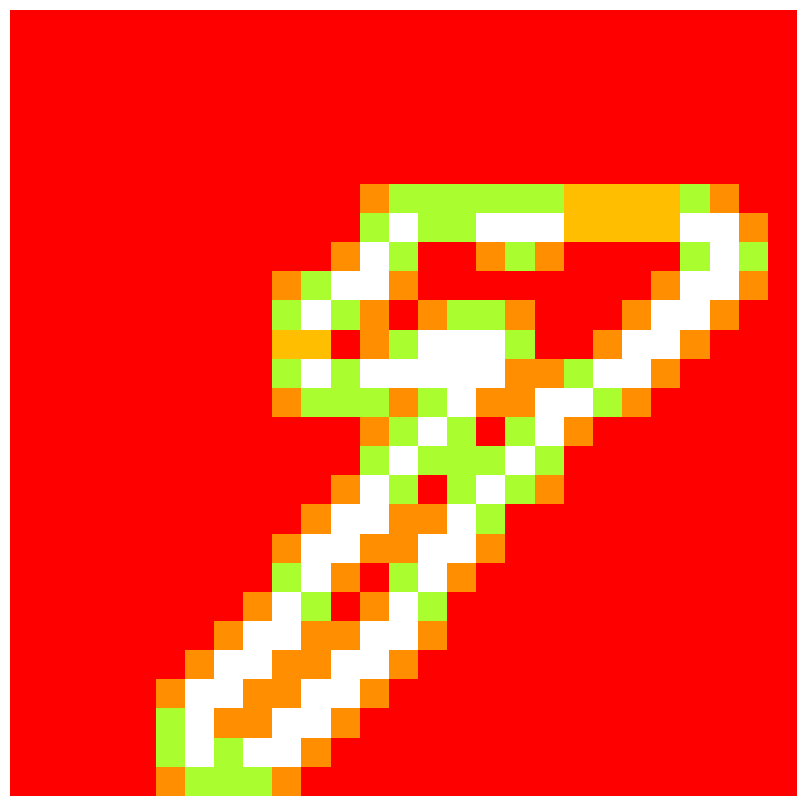

At how many categories does at least one series exceed 1?

21